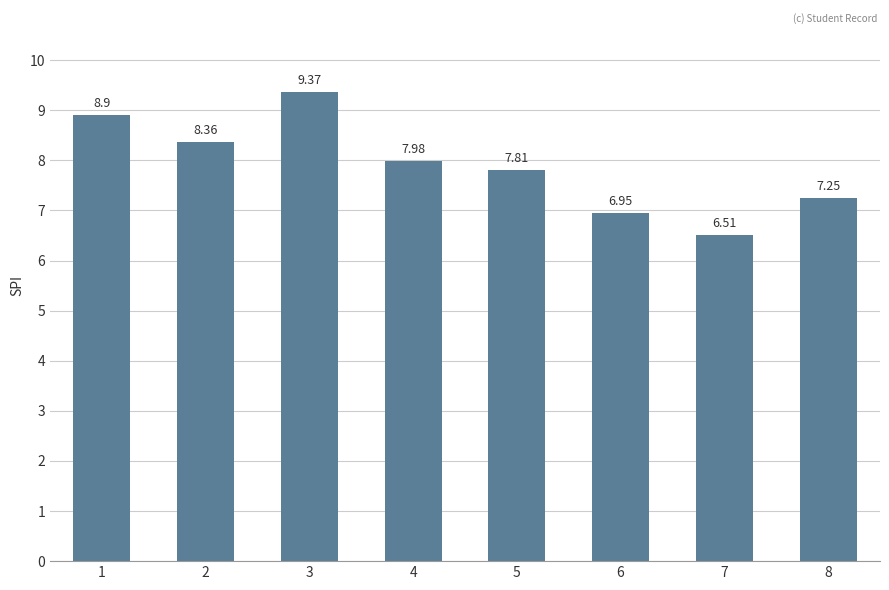

What is the value of the 5th bar from the left?

7.8